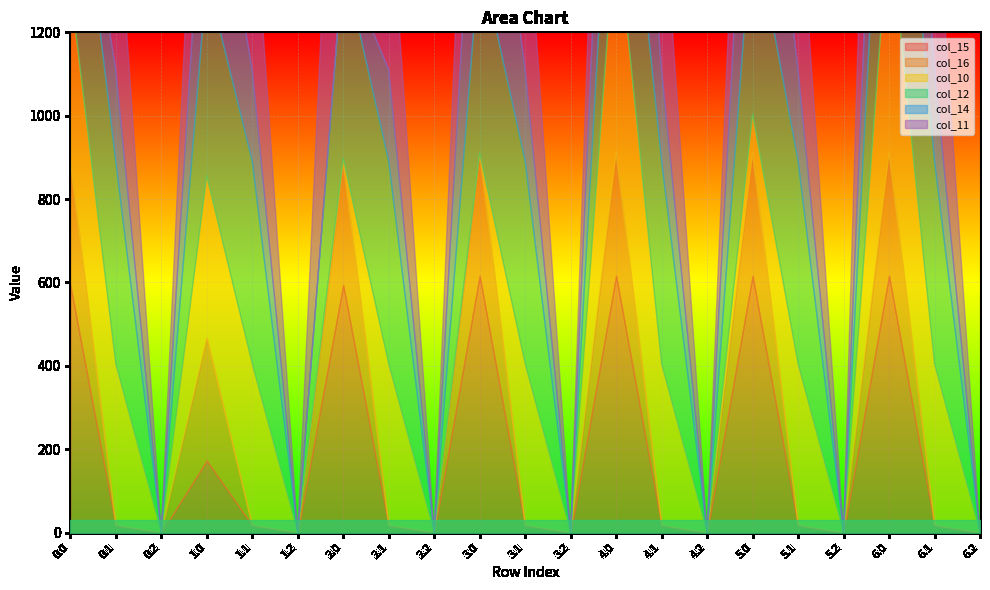

What is the average value of the col_10 series?

226.0